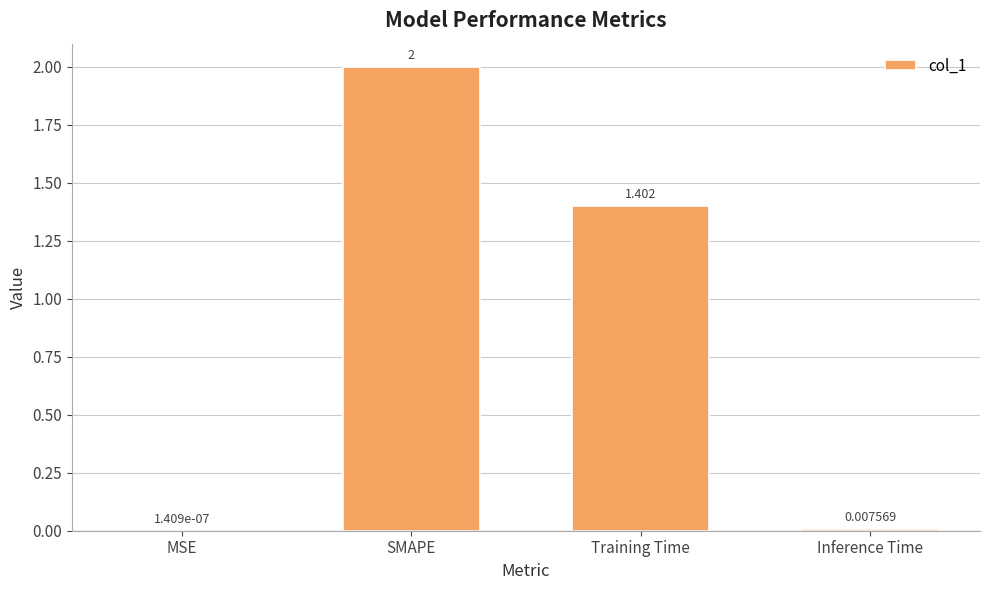

What is the sum of the values at MSE and SMAPE?

2.0